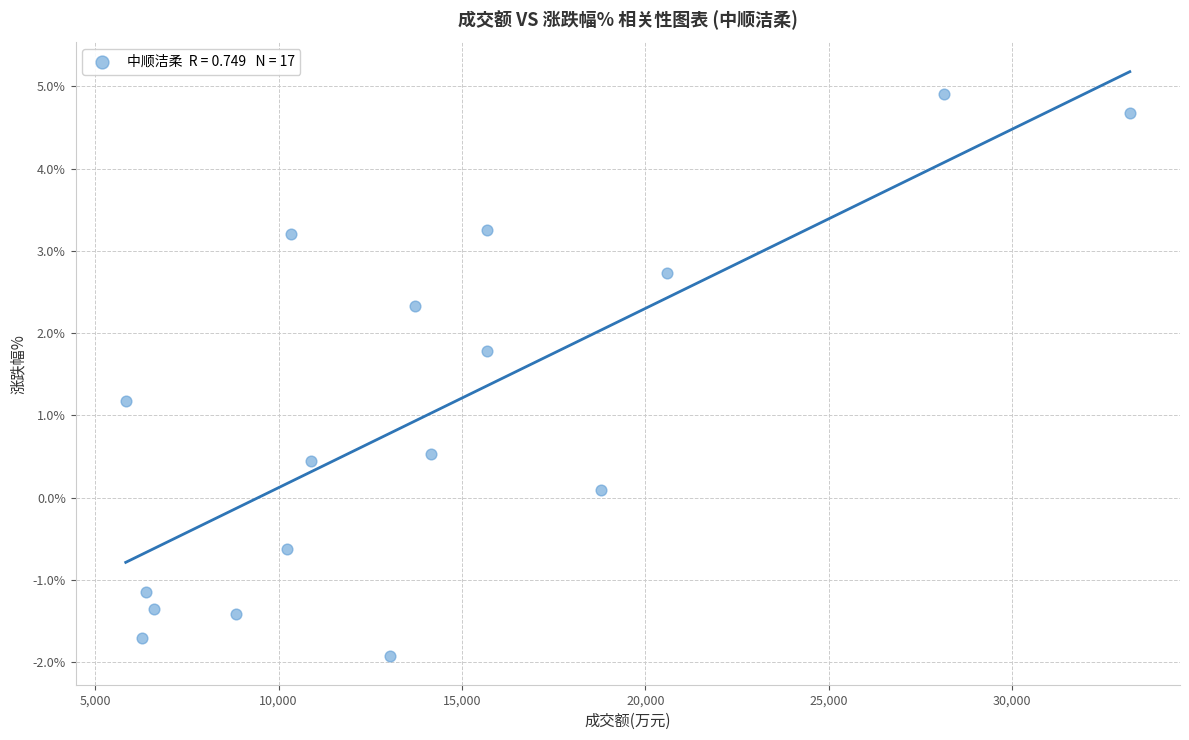

What is the range of Y values (max minus min)?

6.8